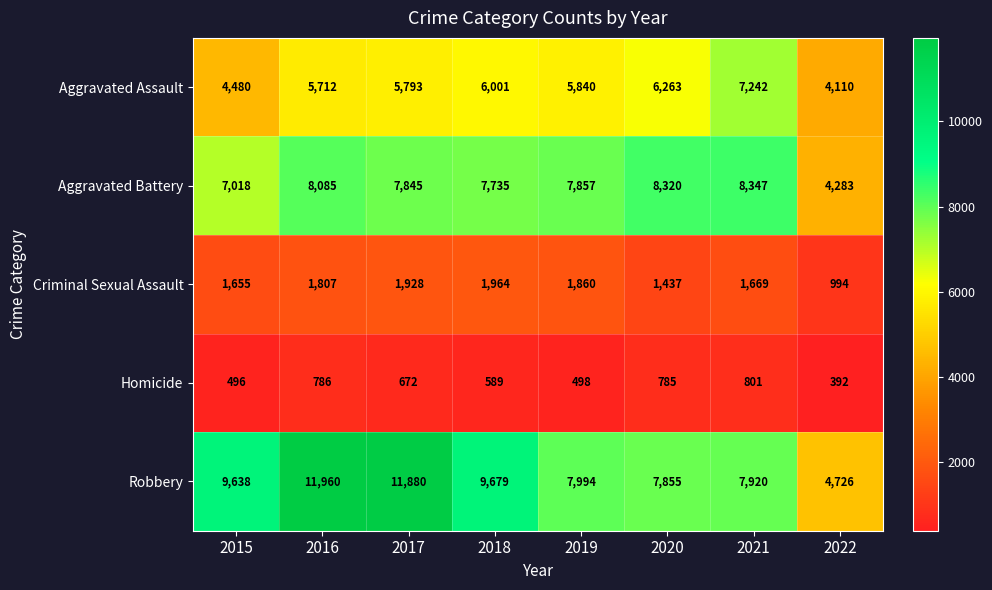

List the series in order of their peak value, highest first.

Robbery, Aggravated Battery, Aggravated Assault, Criminal Sexual Assault, Homicide